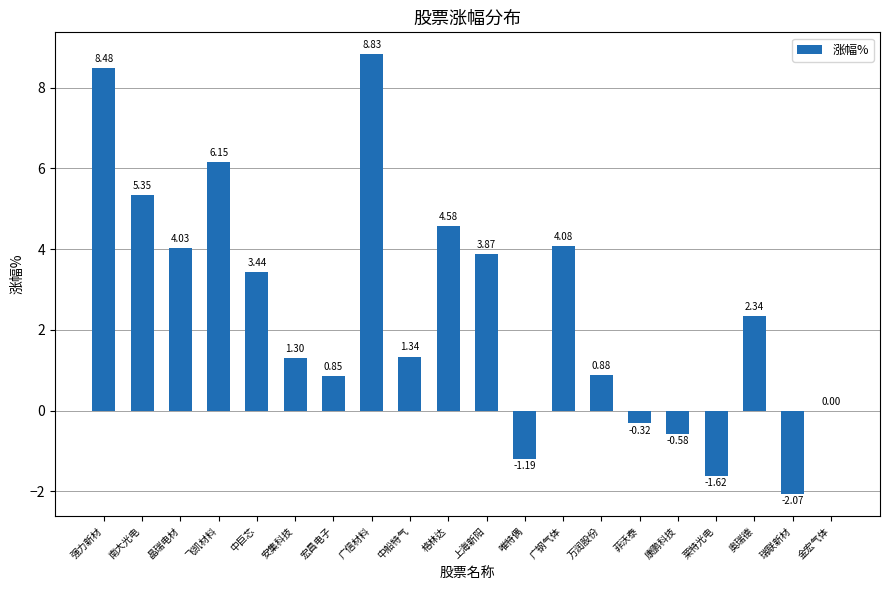

Which label corresponds to the largest value in the chart?

广信材料